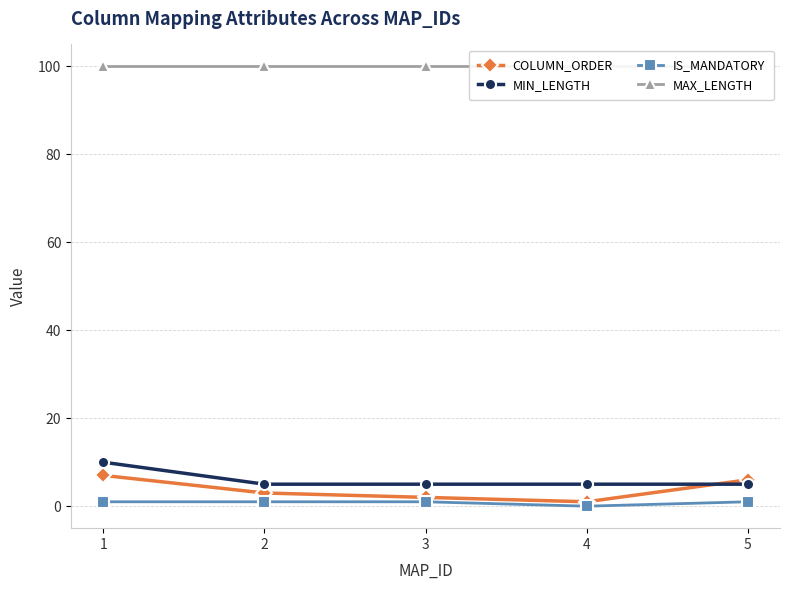

What is the sum of the MAX_LENGTH values at 1 and 5?

200